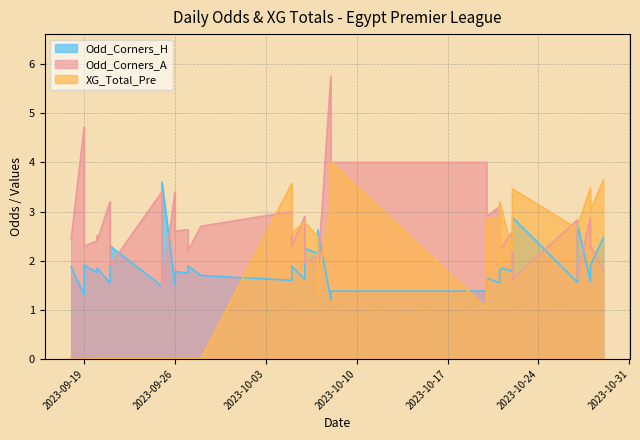

Which series has the largest range (max minus min)?

Odd_Corners_A